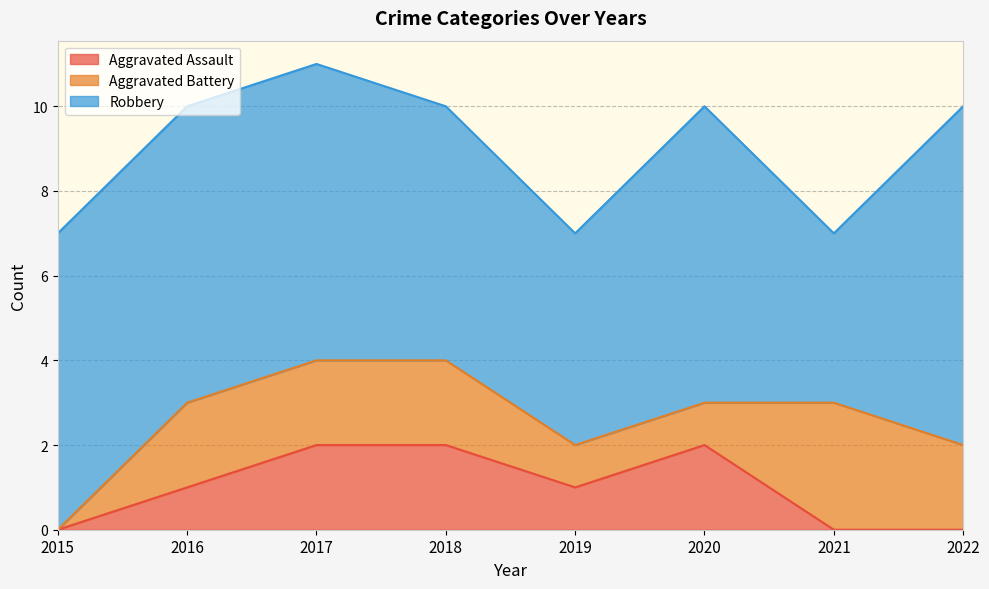

True or false: Aggravated Assault and Robbery intersect in this chart.

False